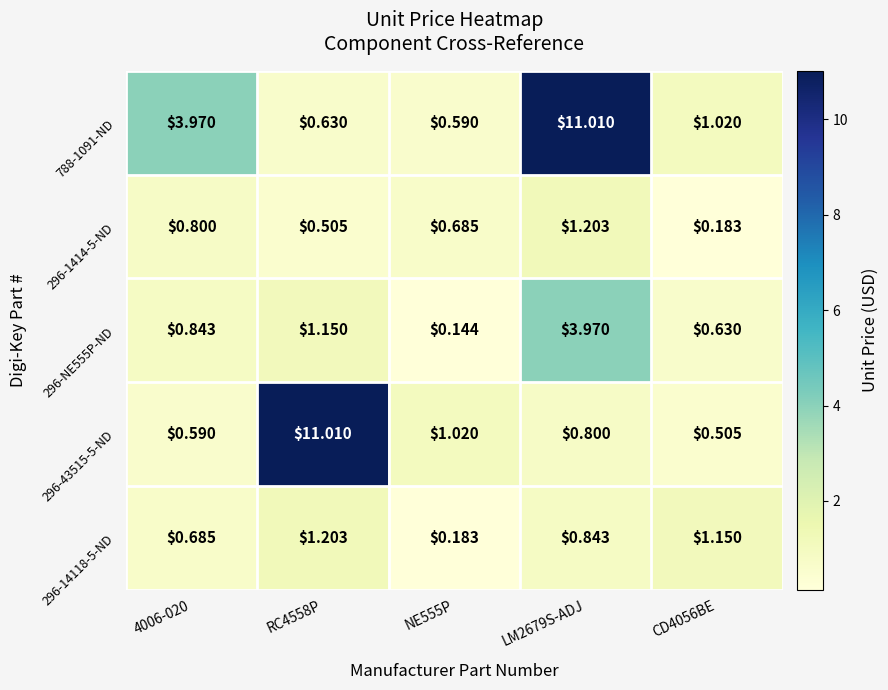

Rank the series at 4006-020 from highest to lowest value.

788-1091-ND, 296-NE555P-ND, 296-1414-5-ND, 296-14118-5-ND, 296-43515-5-ND